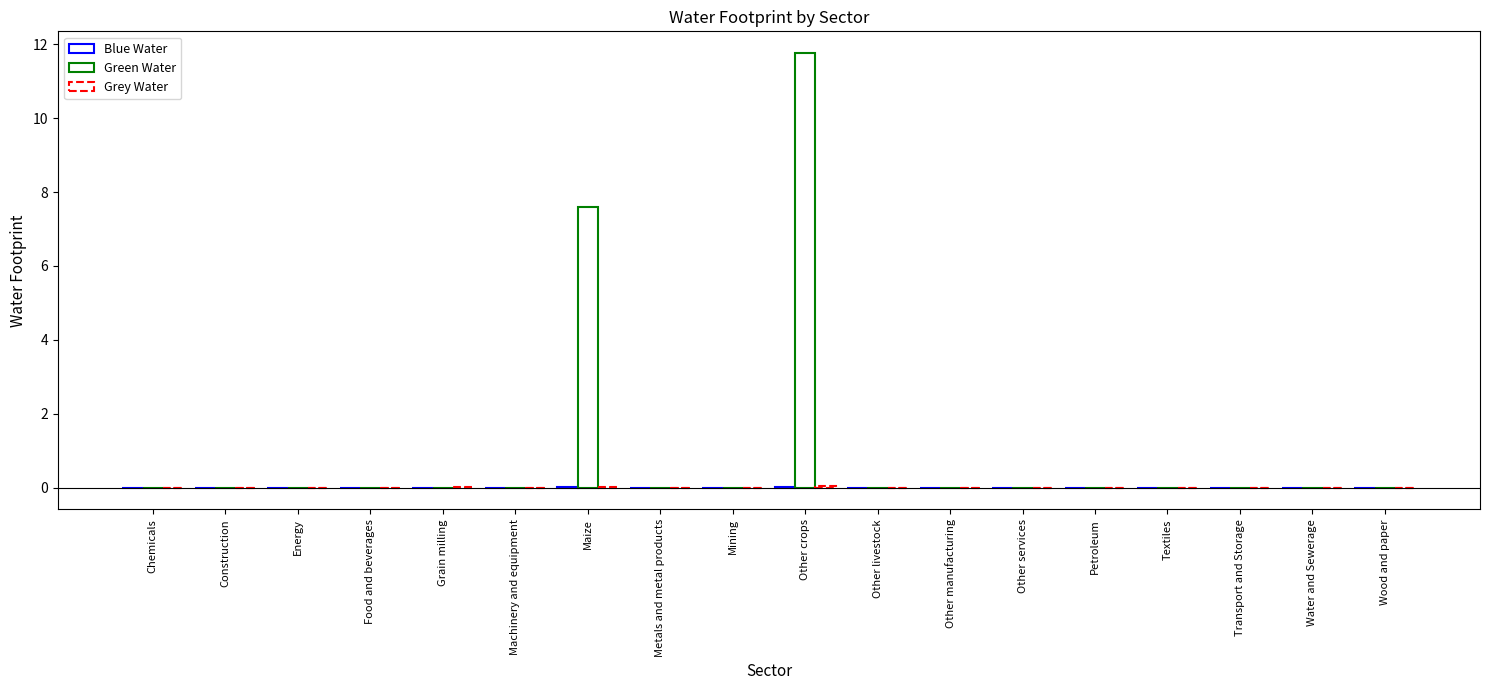

Are the bars horizontal?

No